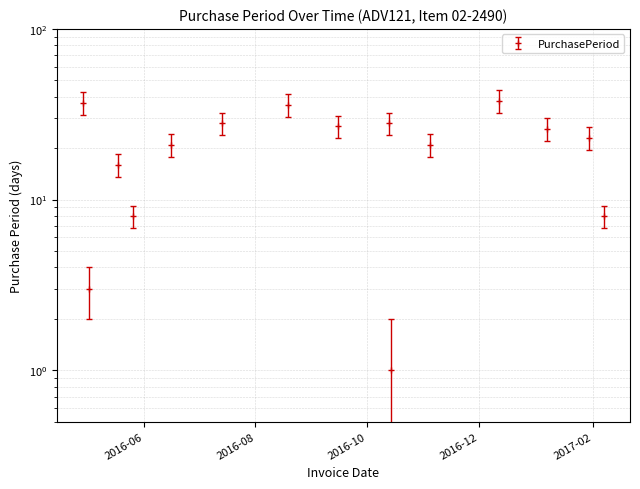

Which has a higher value, 2016-05-02 or 2016-10-13?

2016-10-13